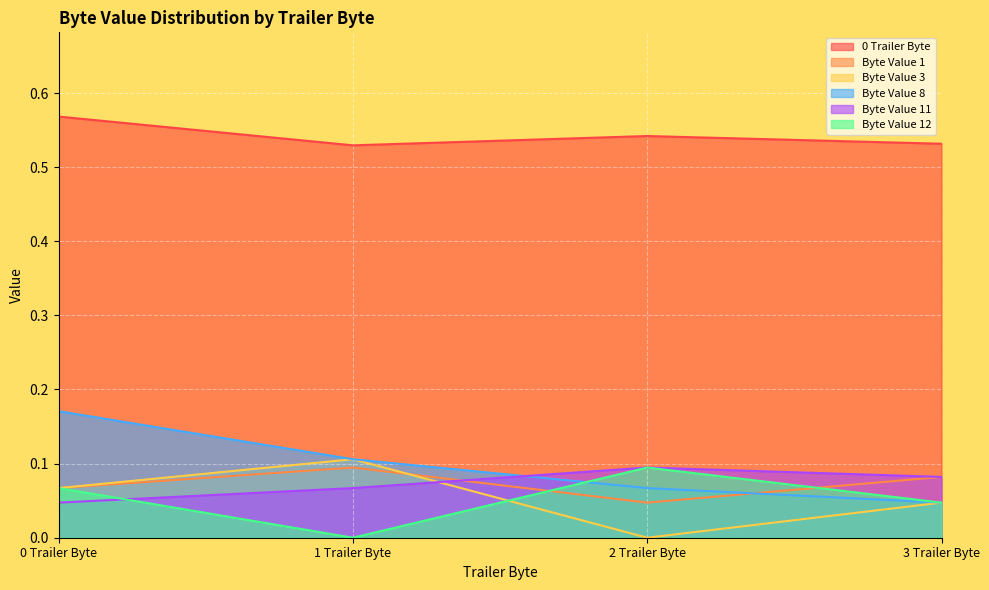

Reading left to right, transcribe all the data shown in this chart.

0 Trailer Byte: 0 Trailer Byte=0.6	1 Trailer Byte=0.5	2 Trailer Byte=0.5	3 Trailer Byte=0.5
Byte Value 1: 0 Trailer Byte=0.1	1 Trailer Byte=0.1	2 Trailer Byte=0.0	3 Trailer Byte=0.1
Byte Value 3: 0 Trailer Byte=0.1	1 Trailer Byte=0.1	2 Trailer Byte=0.0	3 Trailer Byte=0.0
Byte Value 8: 0 Trailer Byte=0.2	1 Trailer Byte=0.1	2 Trailer Byte=0.1	3 Trailer Byte=0.0
Byte Value 11: 0 Trailer Byte=0.0	1 Trailer Byte=0.1	2 Trailer Byte=0.1	3 Trailer Byte=0.1
Byte Value 12: 0 Trailer Byte=0.1	1 Trailer Byte=0.0	2 Trailer Byte=0.1	3 Trailer Byte=0.0